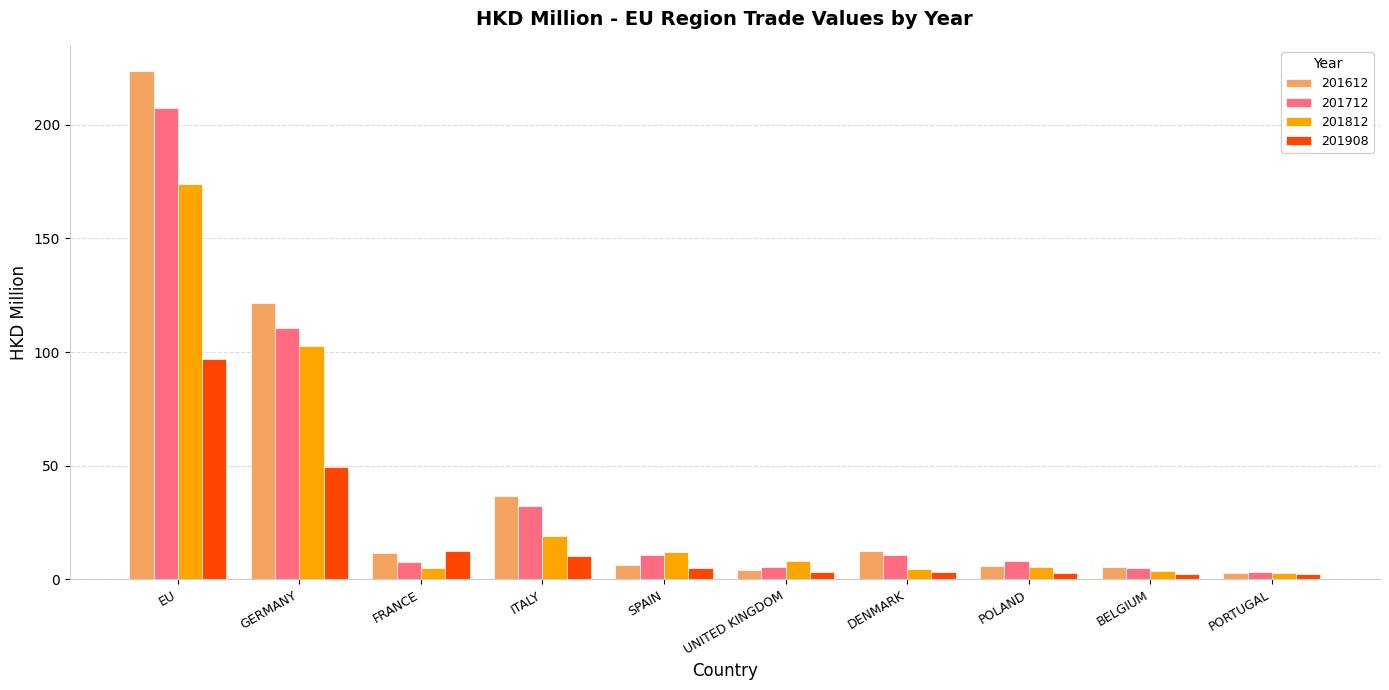

Where is 201812 nearest to the value 88?

GERMANY